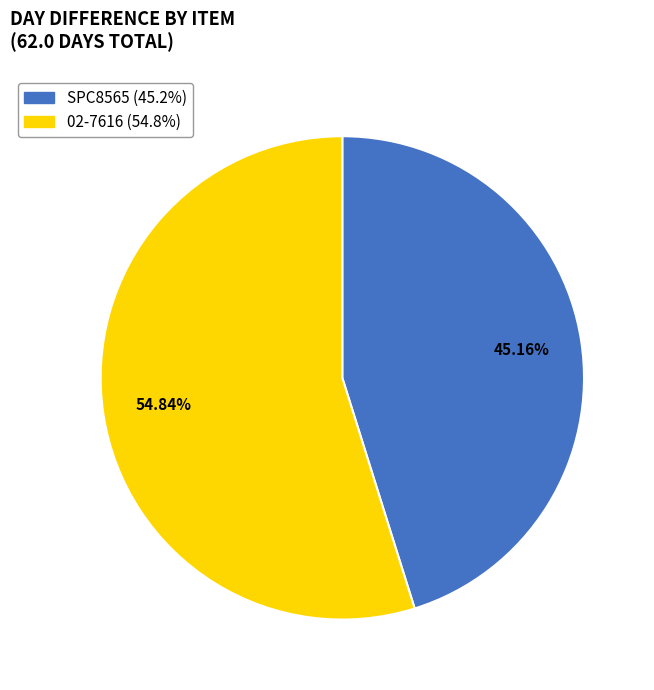

Between SPC8565 and 02-7616, which is larger?

02-7616